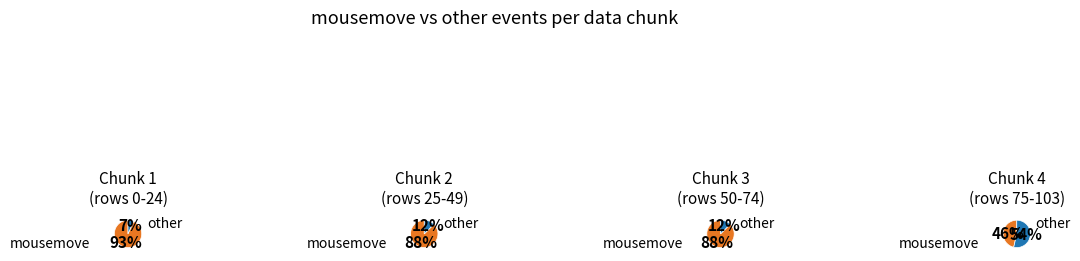

What is the largest slice in the pie chart?

mousemove